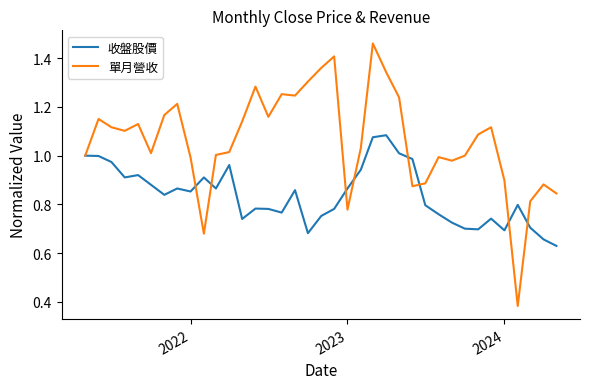

Which series has the largest range (max minus min)?

單月營收